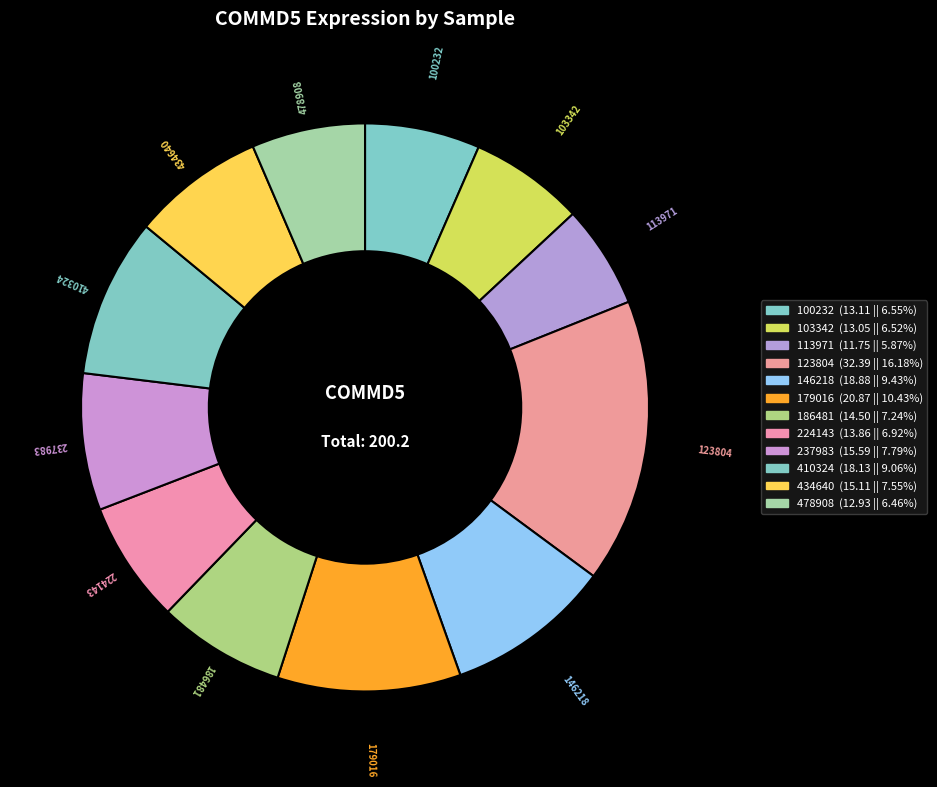

Which slice is the smallest?

113971